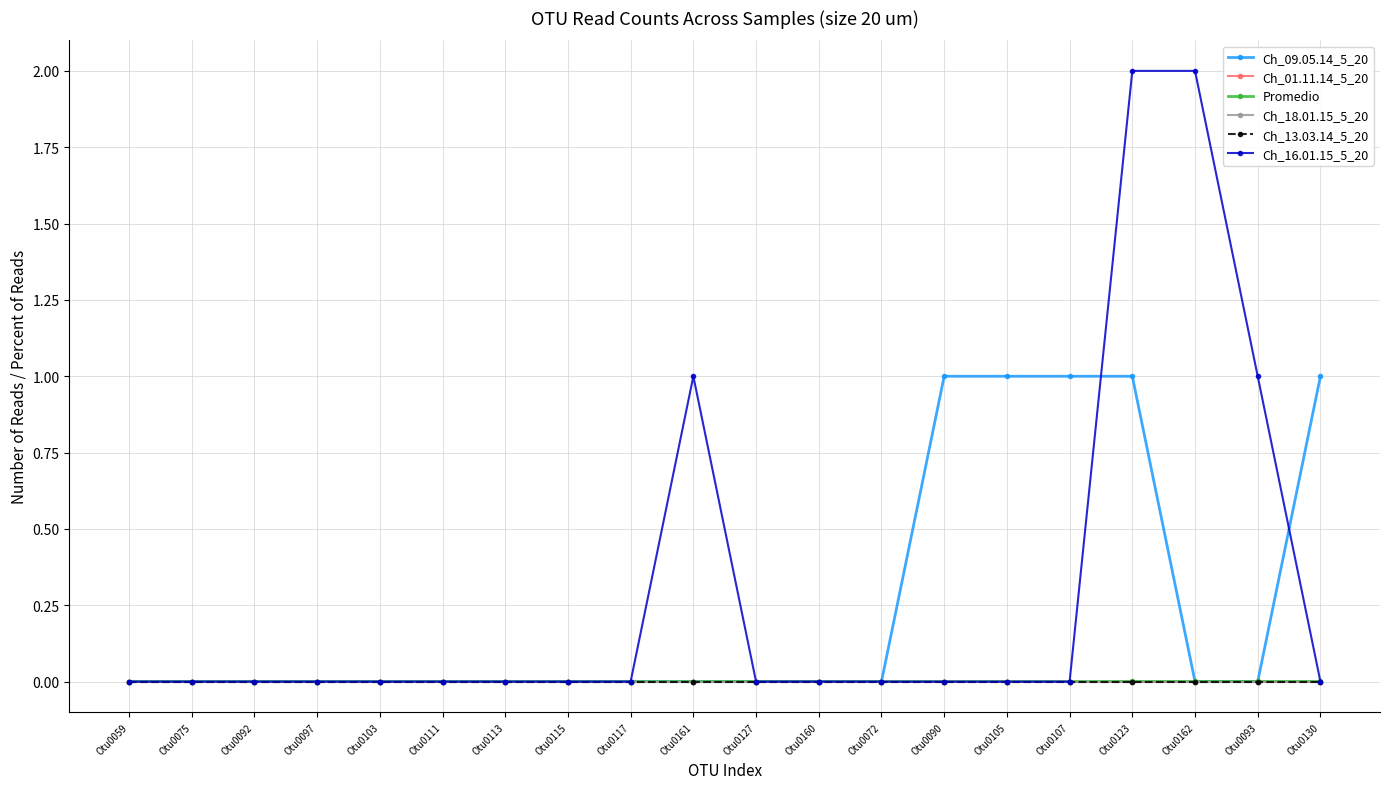

True or false: Ch_13.03.14_5_20 and Ch_01.11.14_5_20 cross at least once.

False